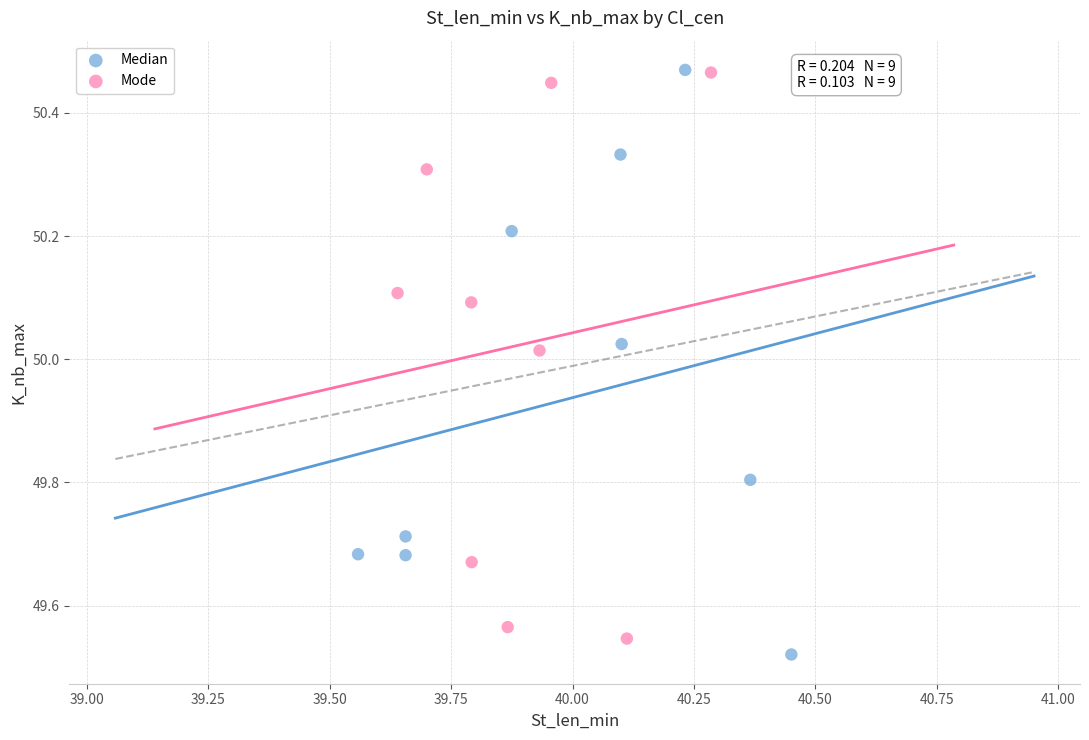

Which series reaches the minimum Y coordinate?

Median